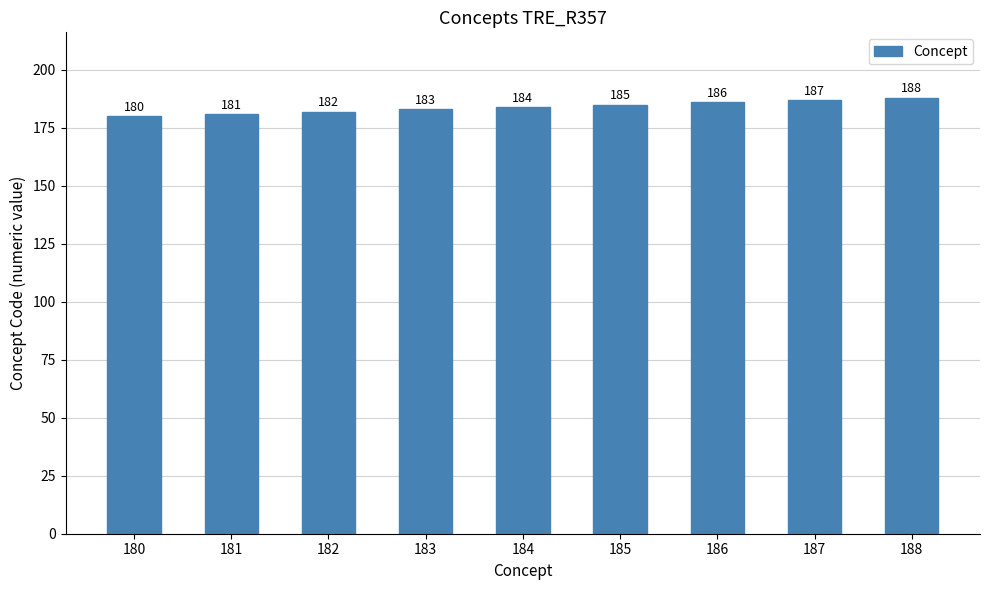

At which category does the chart reach its peak across all series?

188